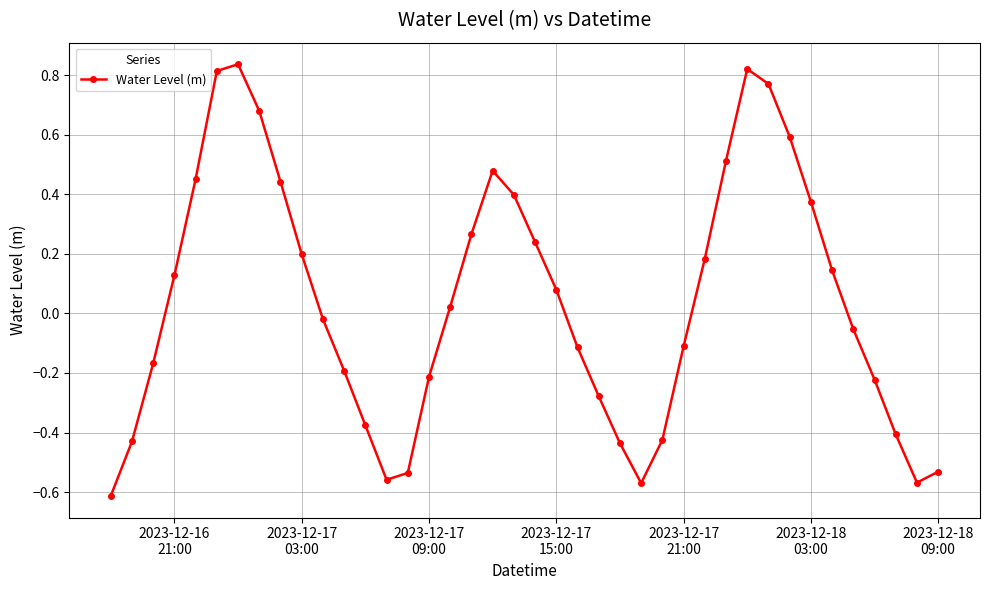

True or false: the data has more than 0 interior local peaks.

True